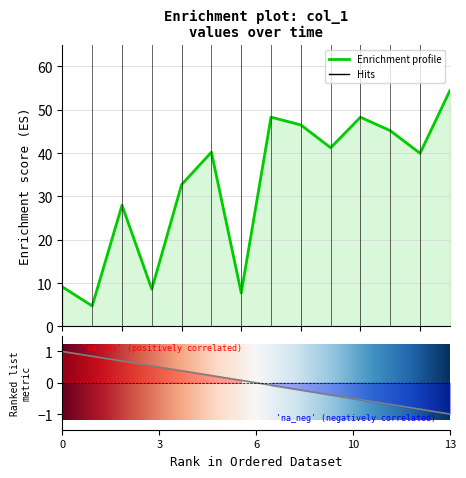

How many lines are shown in the chart?

1